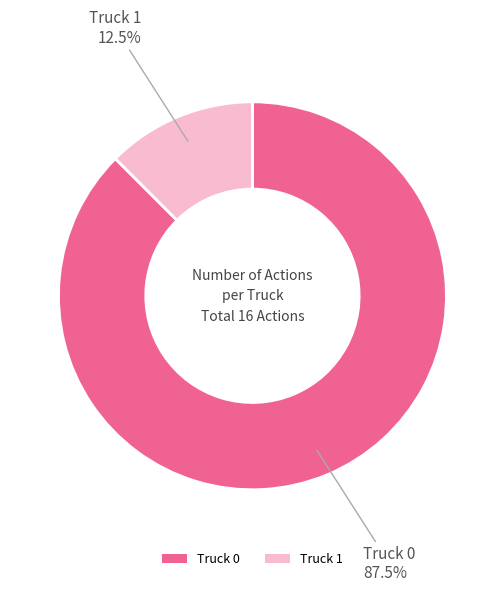

Is the sum of Truck 0 and Truck 1 greater than half?

Yes